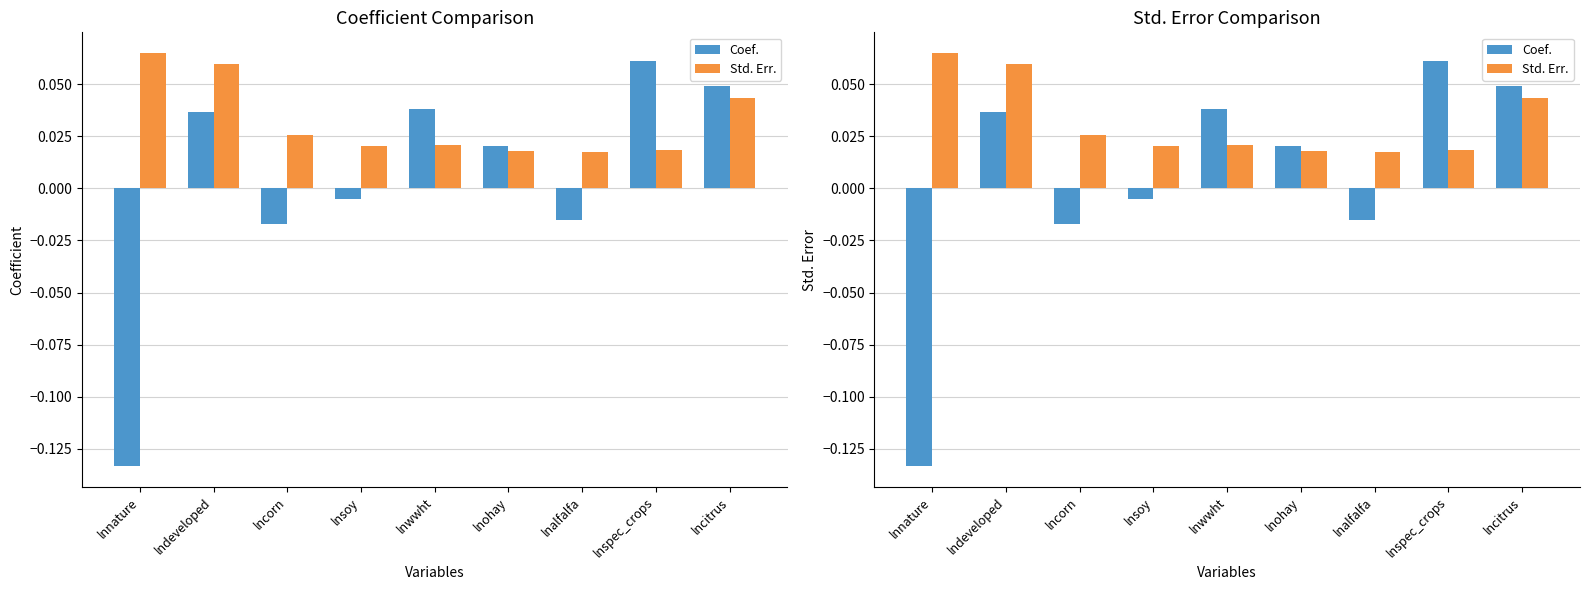

What is the sum of all Std. Err. values?

0.3